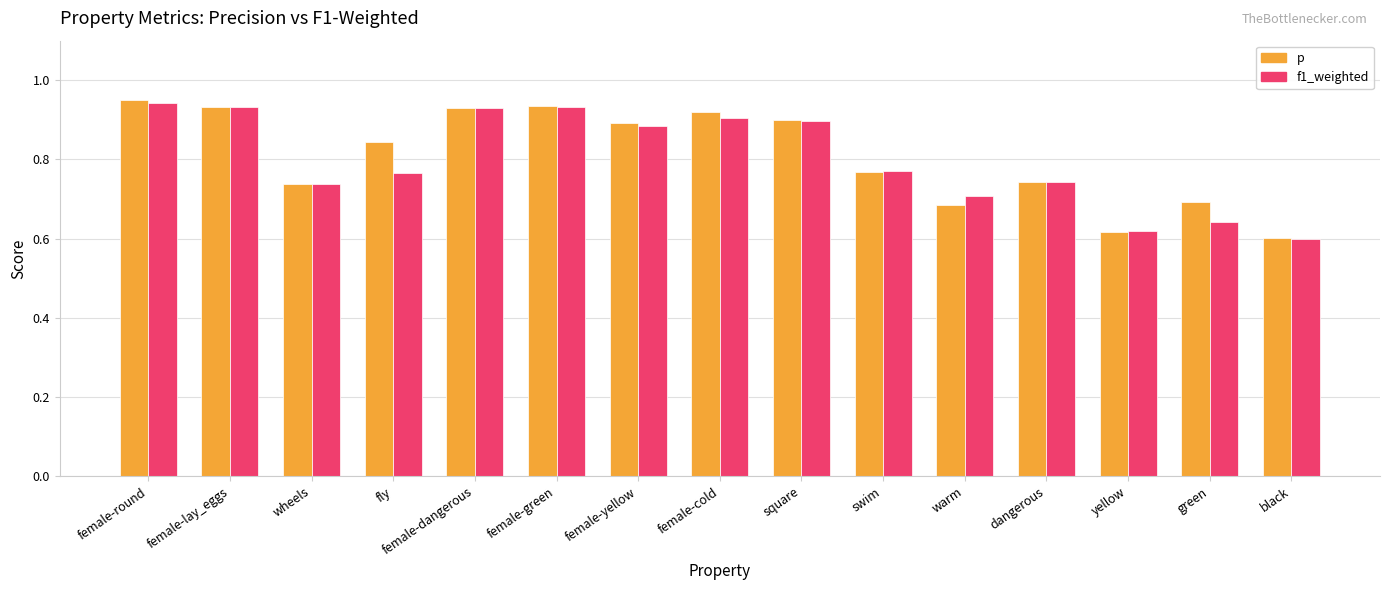

List the series in order of their overall mean, lowest first.

f1_weighted, p